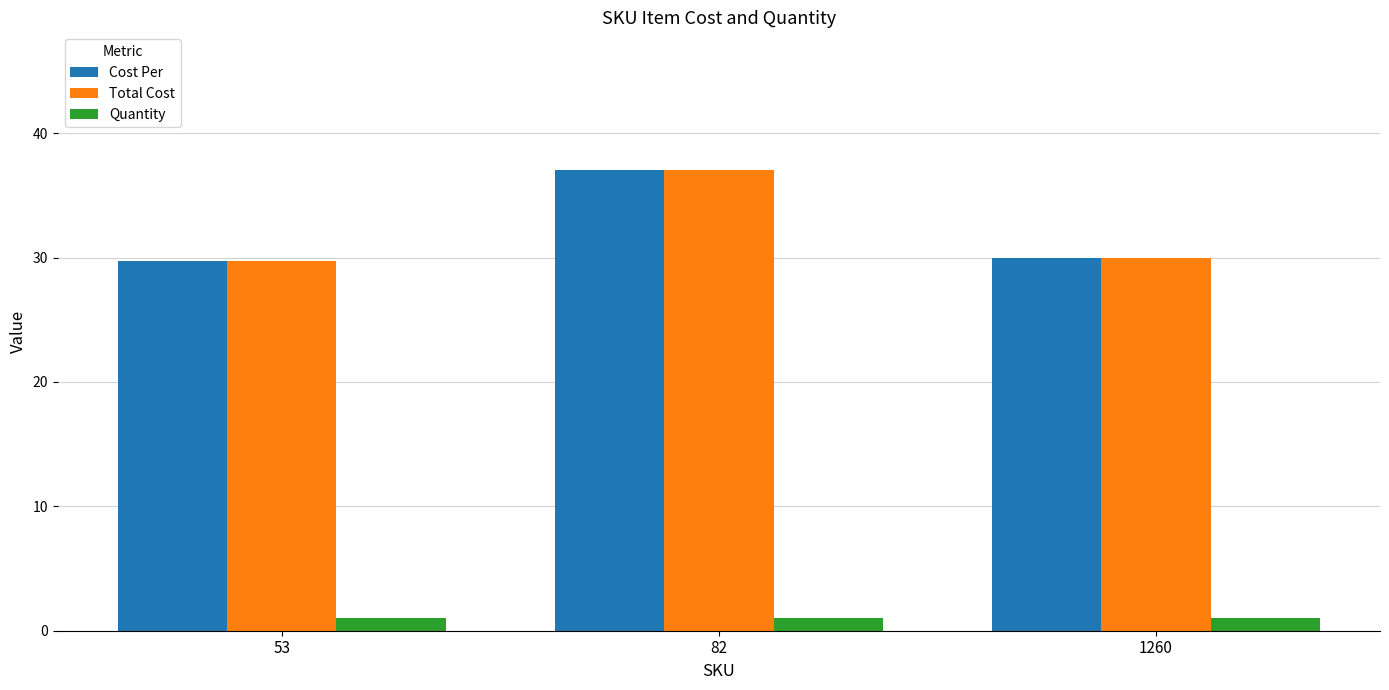

How many categories are shown in the chart?

3